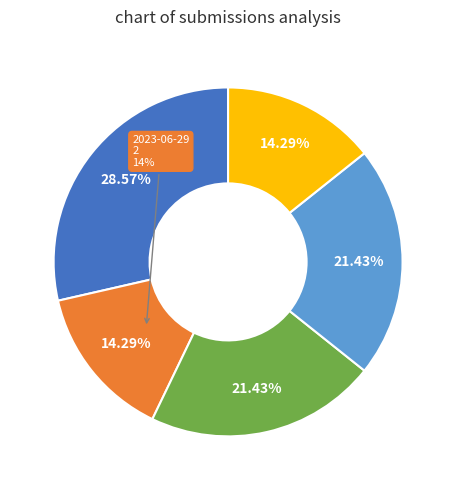

Is it true that 2023-07-14 is 21% of the pie?

True